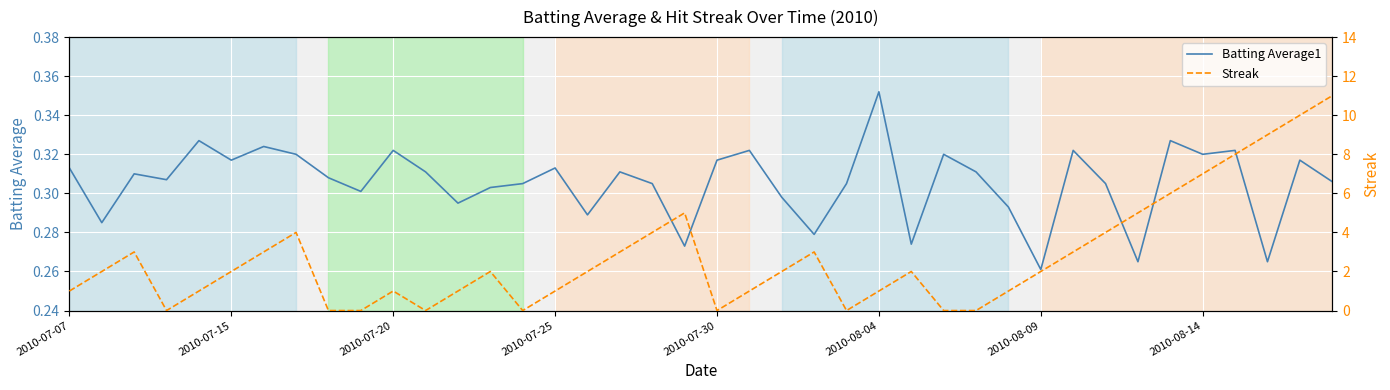

The value of Batting Average1 at 2010-07-30 is 0.4. True or false?

False